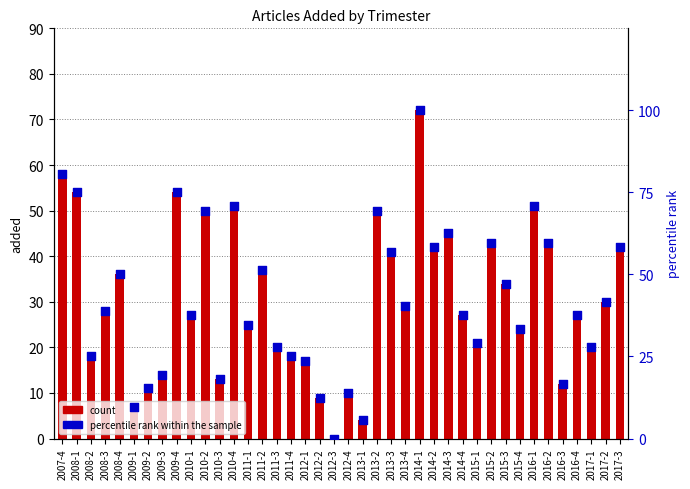

Is the value of percentile rank within the sample at 2014-2 greater than the value of added at 2012-2?

Yes